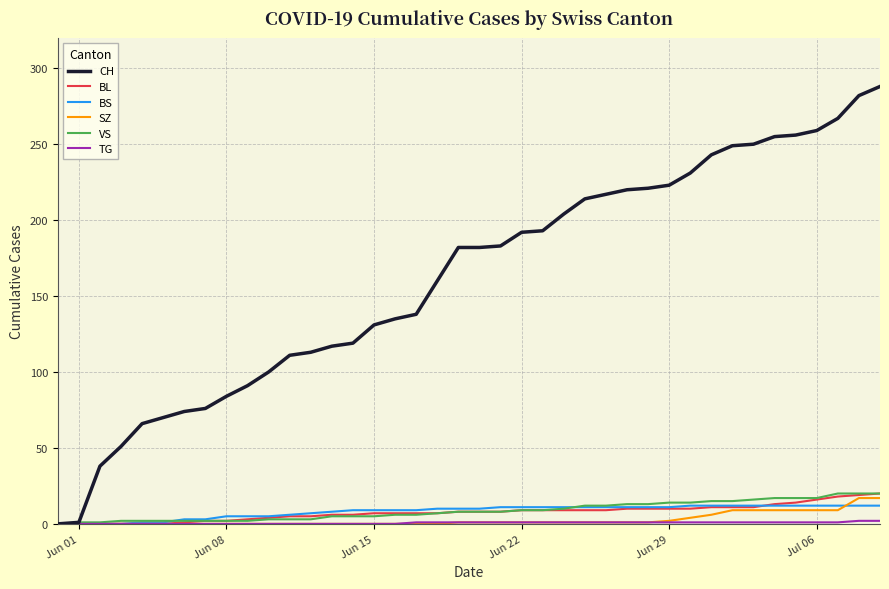

True or false: BL and BS cross at least once.

True